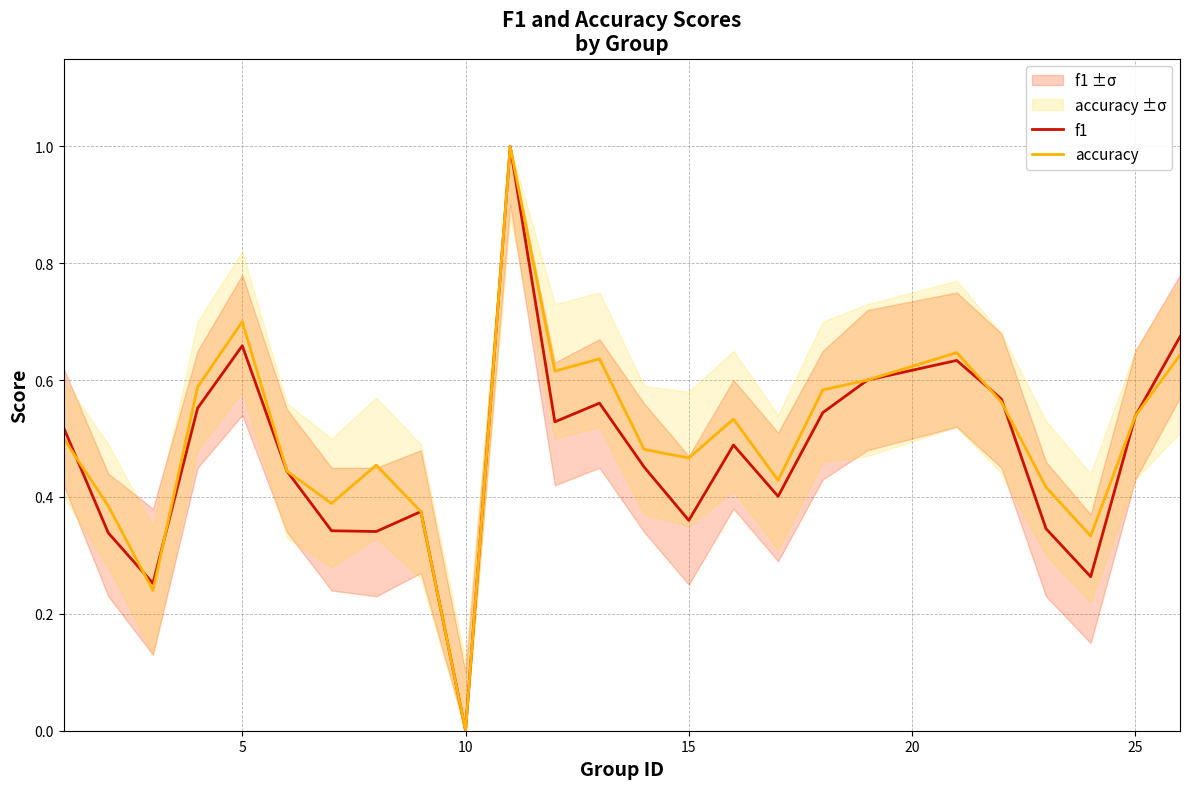

True or false: accuracy has a value of 0.7 at 5.

True